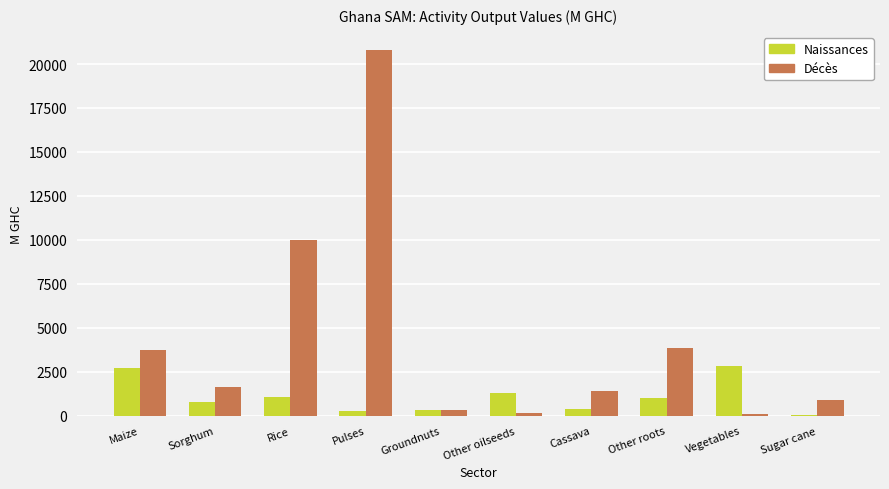

Which series has the largest total across all categories?

Décès